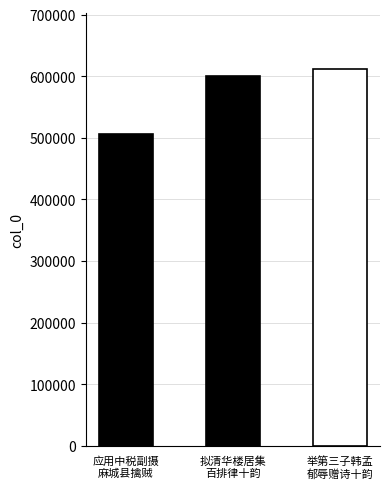

What is the approximate value at 应用中税副摄麻城县擒贼有功为赋长律十韵, to the nearest 50?

505750